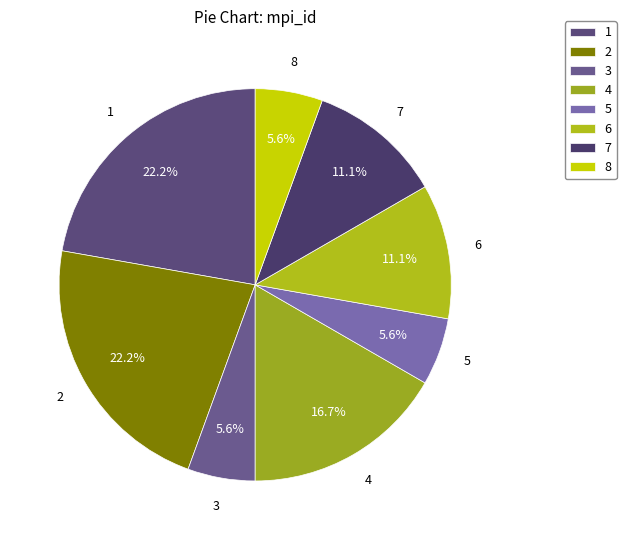

To the nearest percent, what is the average slice percentage?

12%